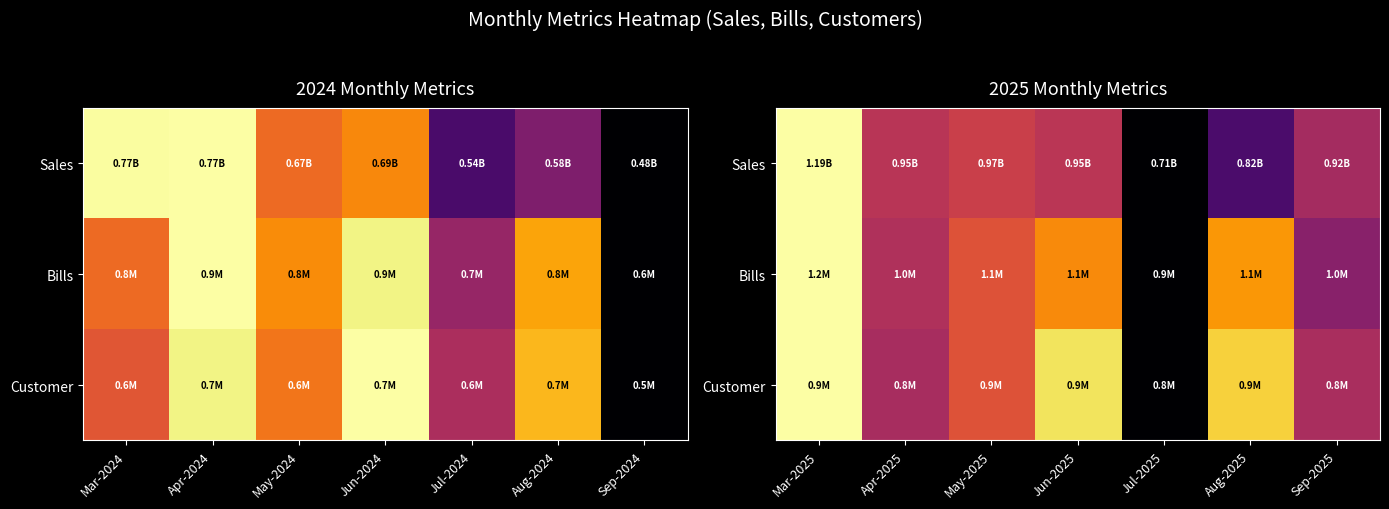

True or false: Bills has a value of 0.3 at Apr-2025.

False